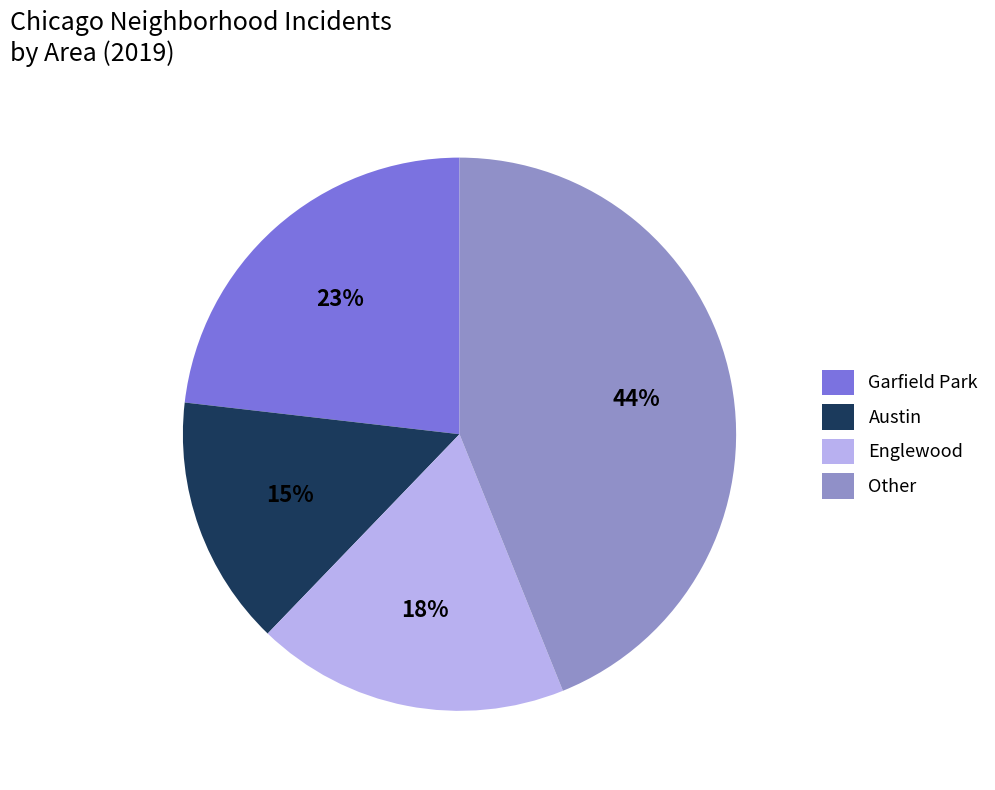

To the nearest percent, what portion does Other represent?

44%